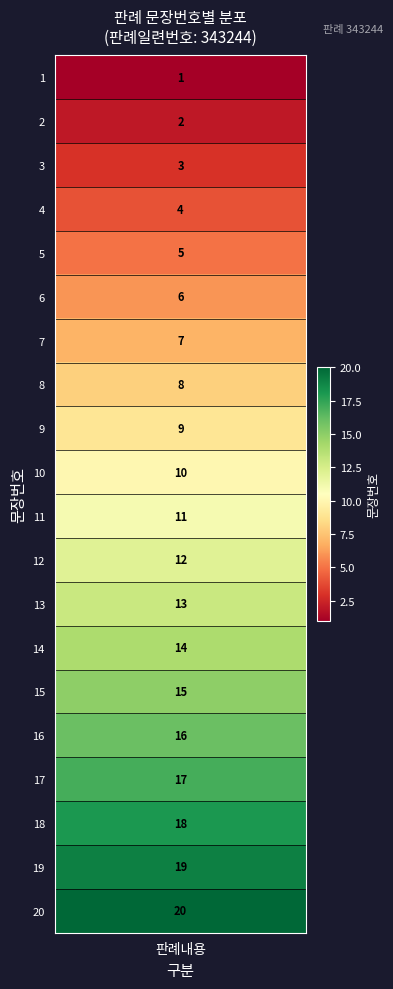

What is the minimum value shown in the chart?

1